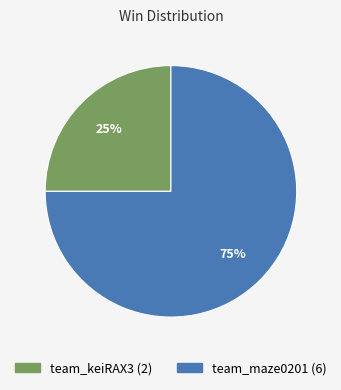

Between team_maze0201 and team_keiRAX3, which is larger?

team_maze0201